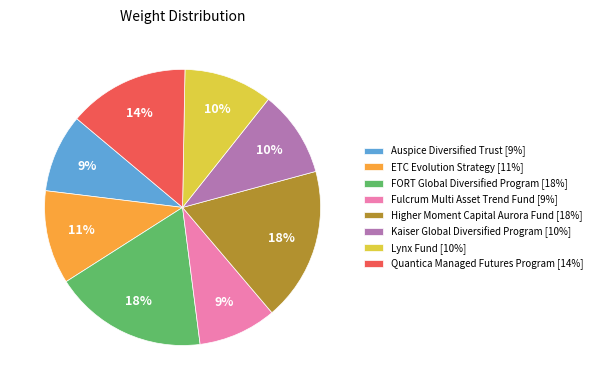

True or false: Kaiser Global Diversified Program [10%] accounts for 24% of the total.

False